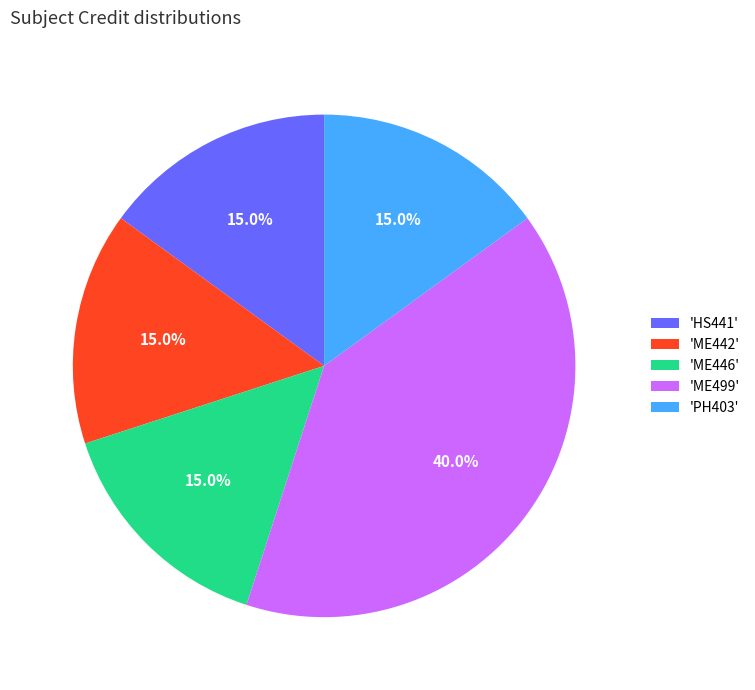

To the nearest percent, what is the average slice percentage?

20%